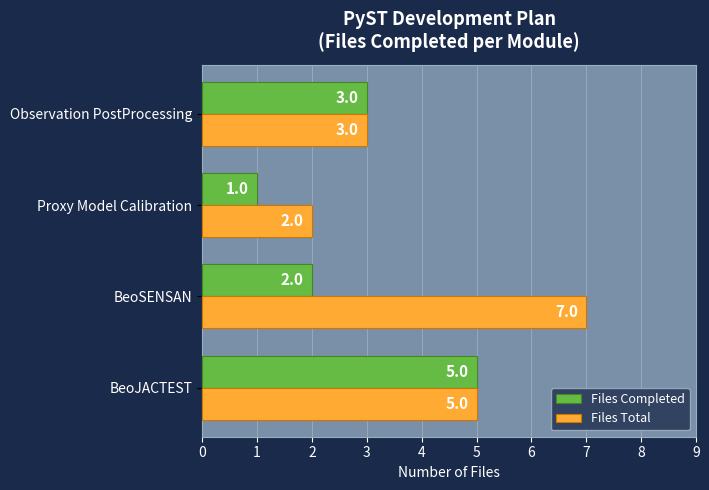

What are all the series names shown in the legend?

Files Completed, Files Total